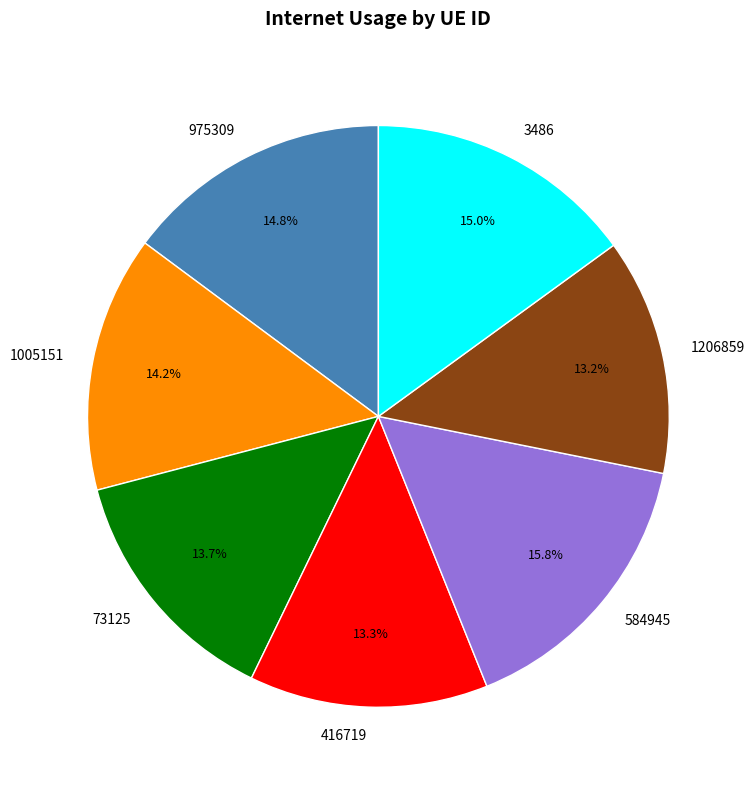

Combined, do 416719 and 584945 account for over 50%?

No